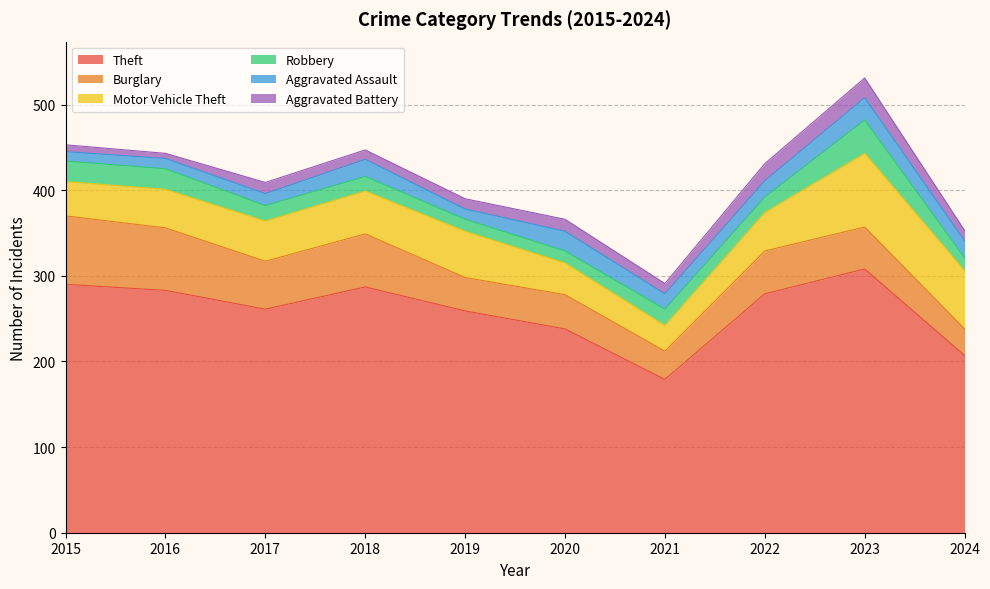

What is the value of the Robbery point at the 9th from the left?

39